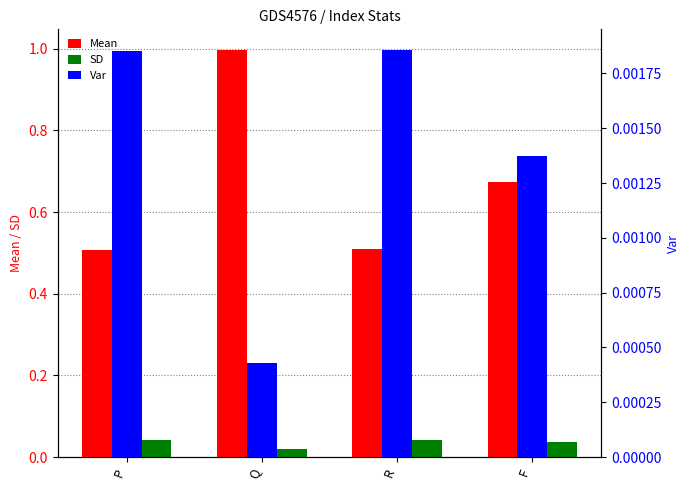

How many distinct data groups are displayed?

3